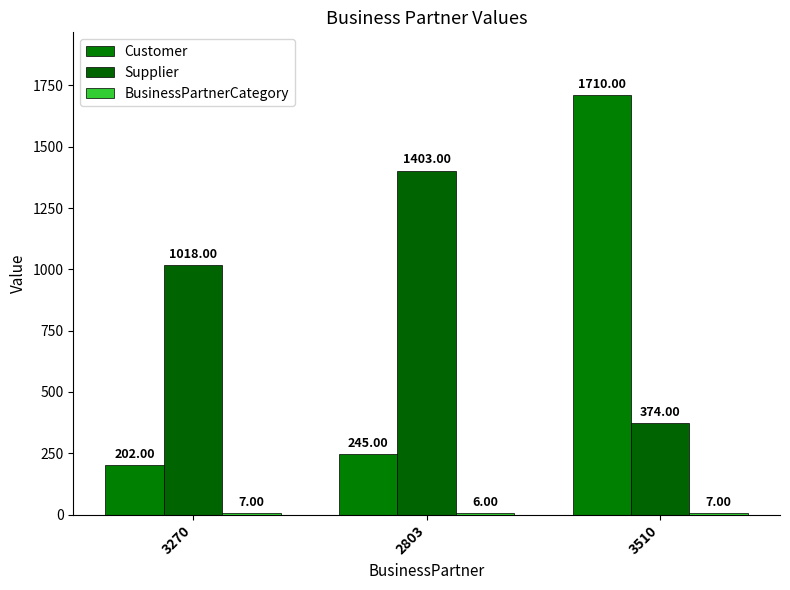

Reading right to left, extract all data points from this chart.

Customer: 1710	245	202
Supplier: 374	1403	1018
BusinessPartnerCategory: 7	6	7